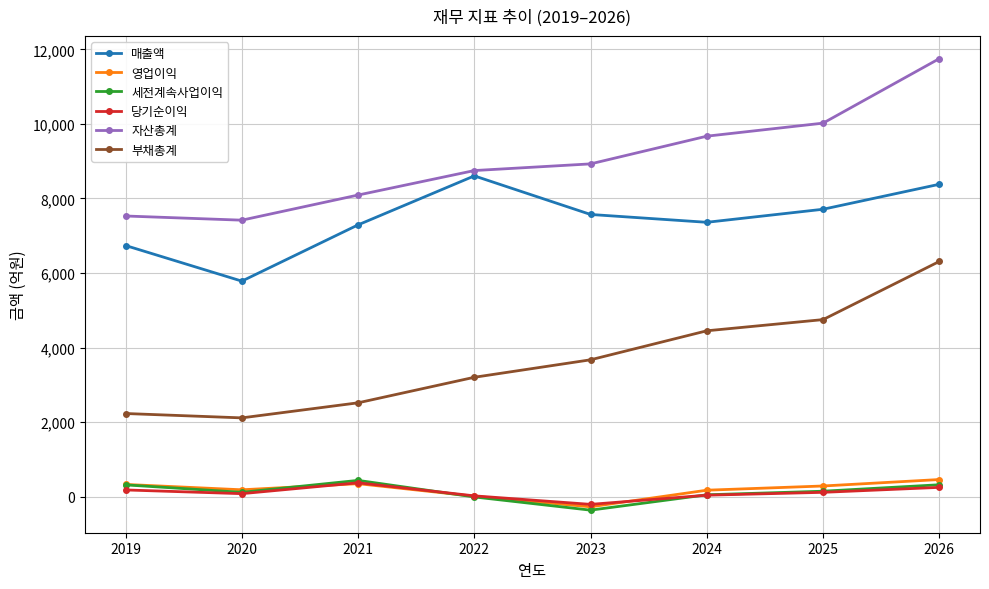

Between 2022 and 2026, which series saw the biggest shift?

부채총계